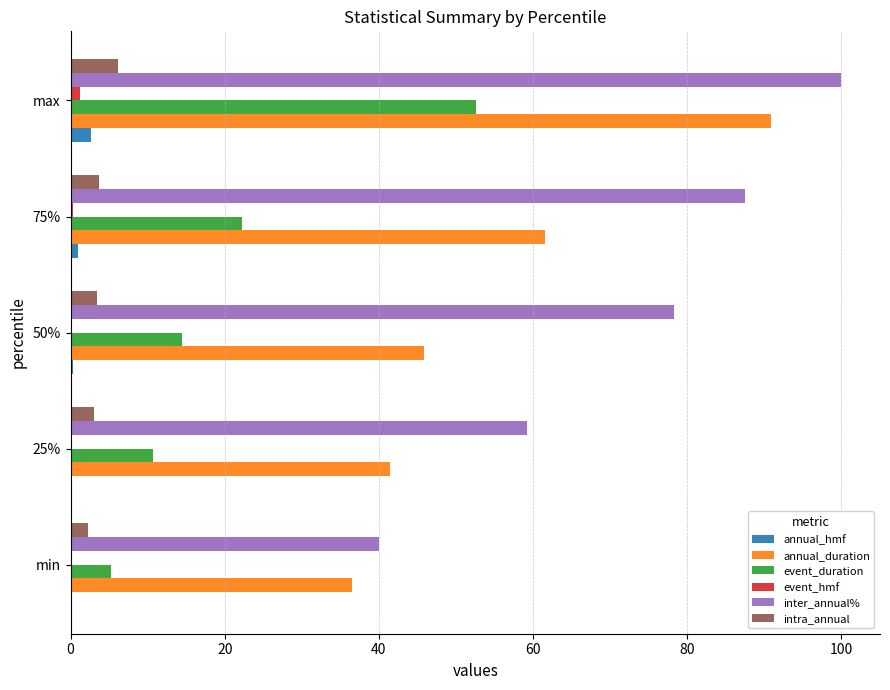

What is the sum of all inter_annual% values?

365.0